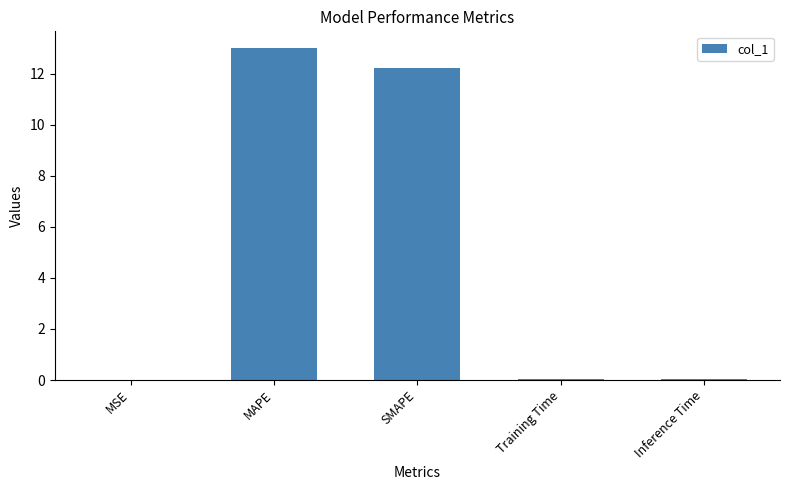

Count the number of data series in this chart.

1